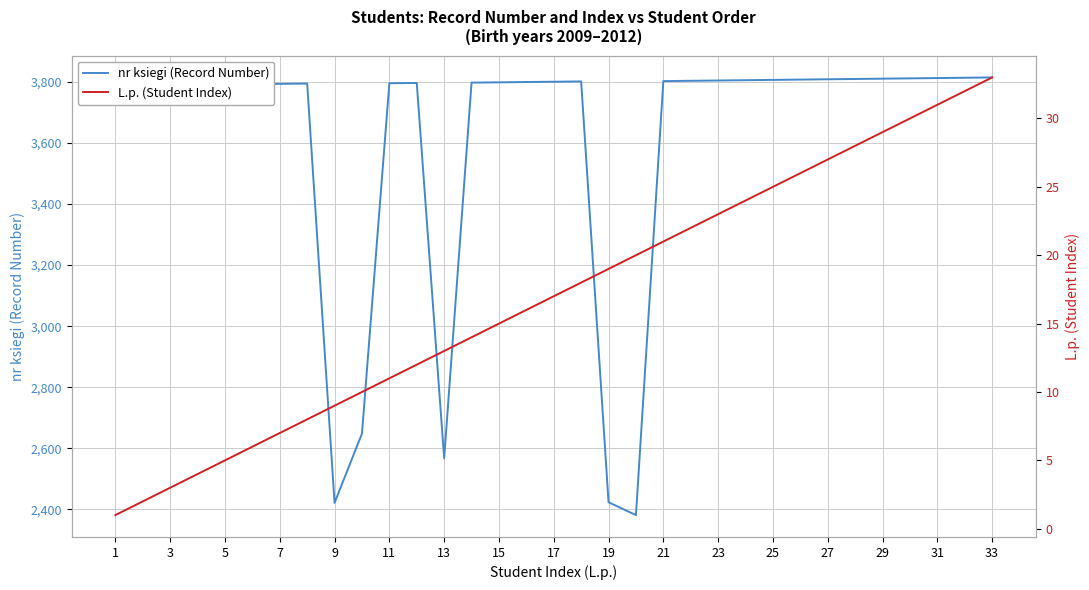

What is the minimum value for nr ksiegi (Record Number)?

2381